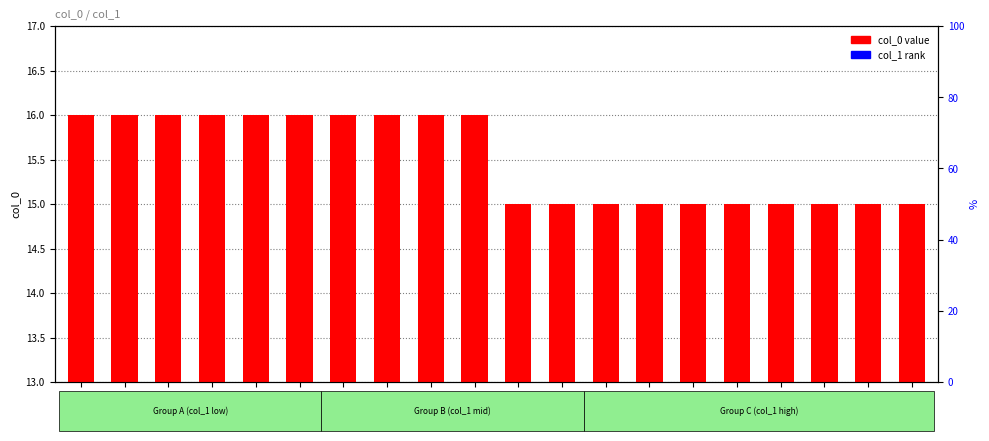

Is it true that the value at 59 is 25?

False